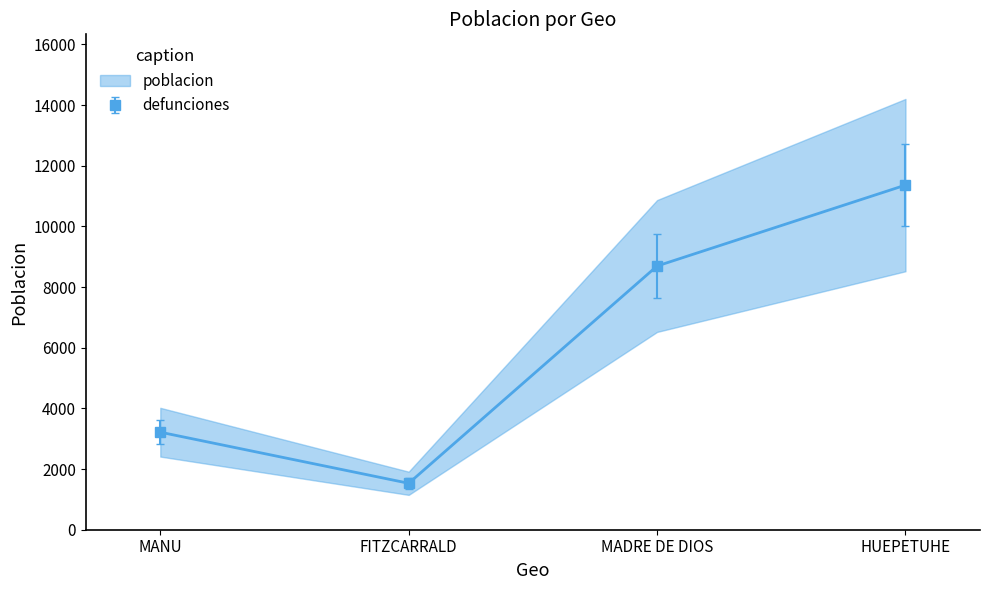

Rank the categories by value from lowest to highest.

FITZCARRALD, MANU, MADRE DE DIOS, HUEPETUHE